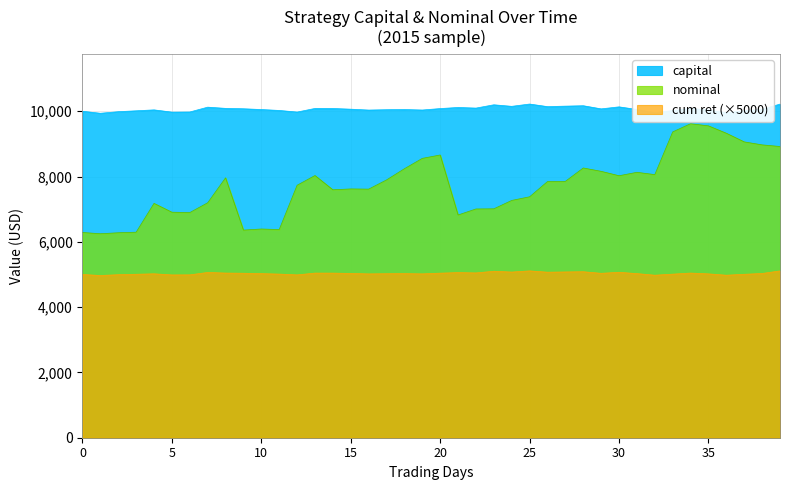

How many interior local valleys does the cum ret series have?

11